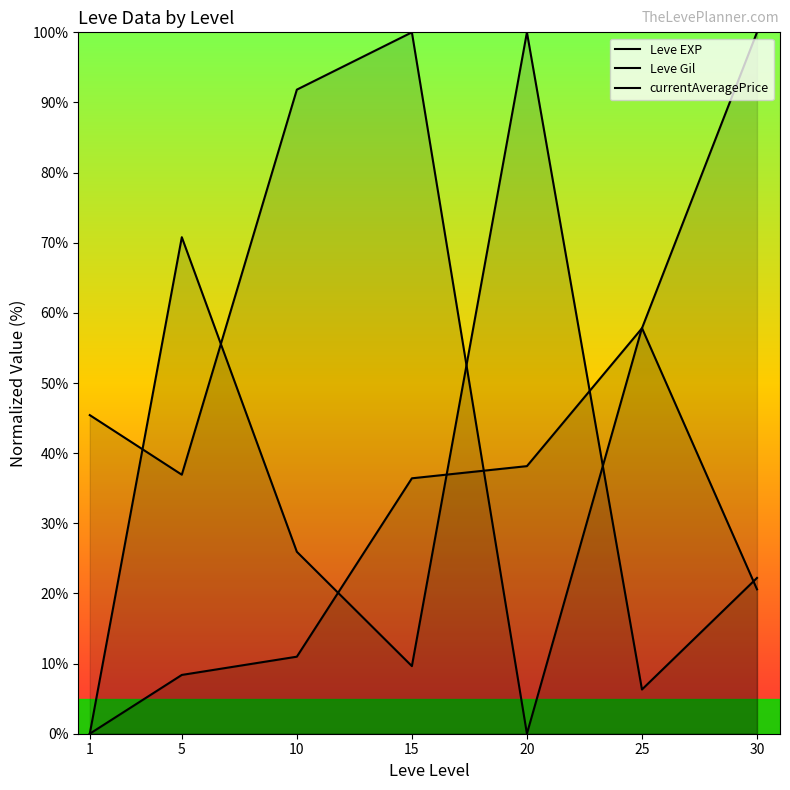

True or false: Leve EXP and currentAveragePrice cross at least once.

True